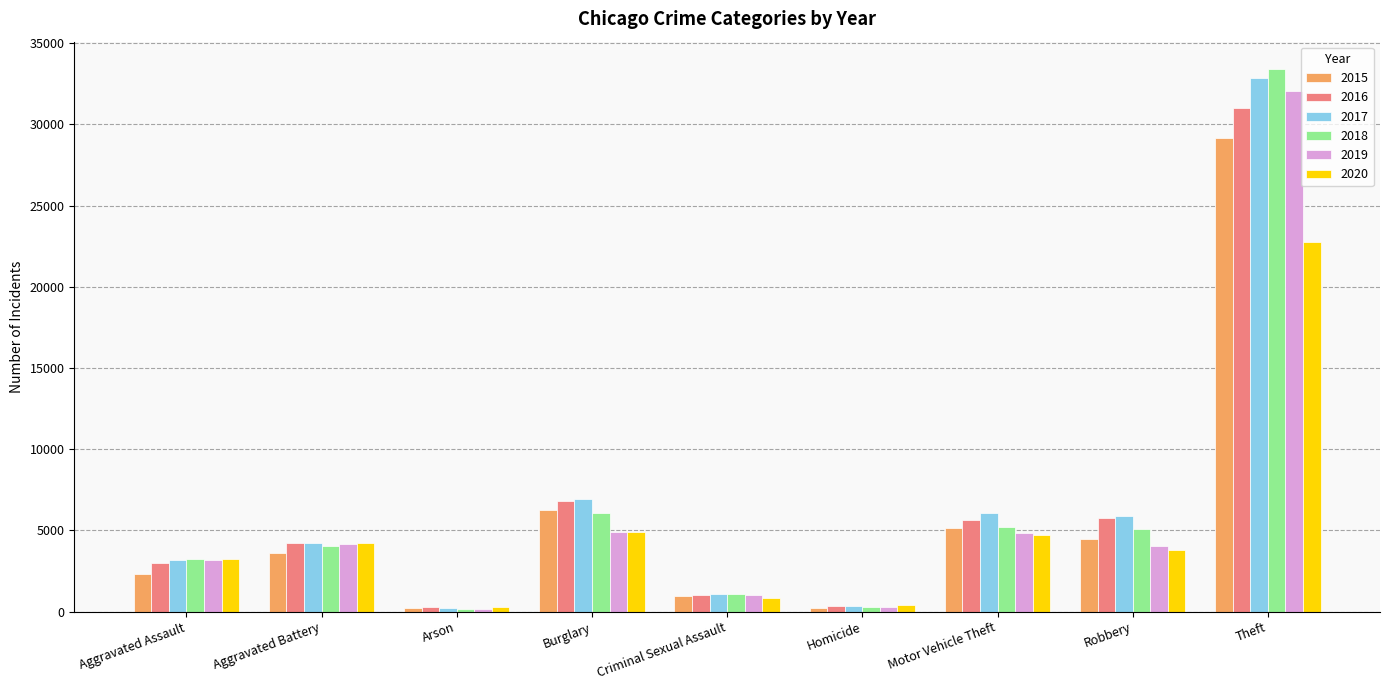

What value does the 2017 series have at Theft, to the nearest 50?

32850